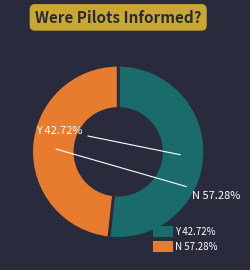

How many slices are in this pie chart?

2